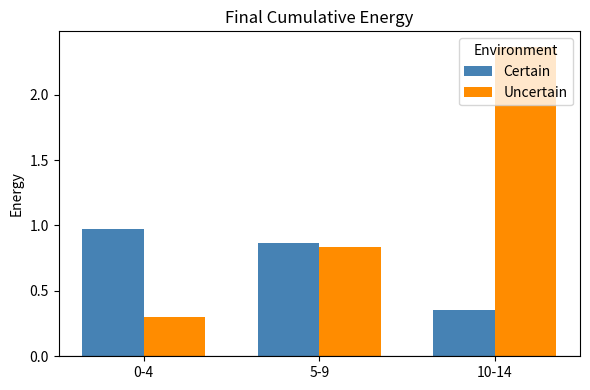

Is it true that Uncertain equals 0.3 at 0-4?

True